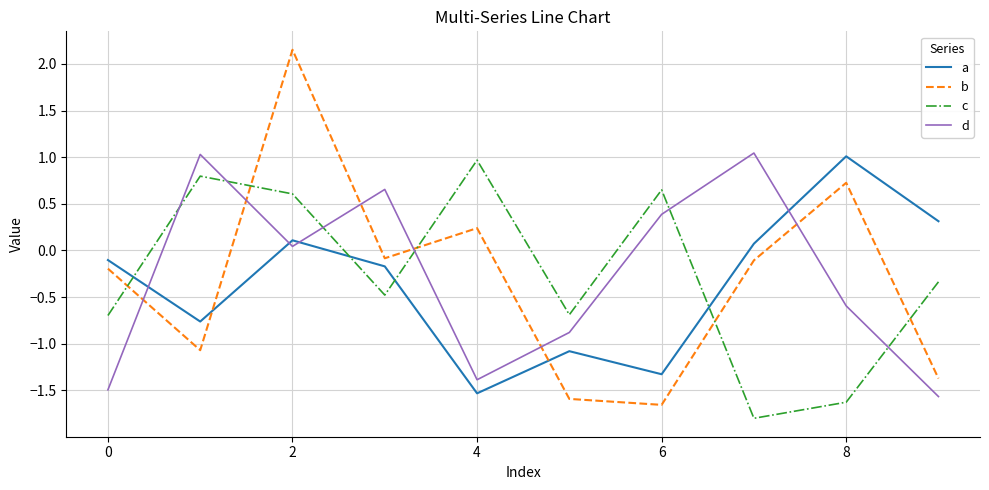

List the series in order of their overall mean, highest first.

c, d, b, a